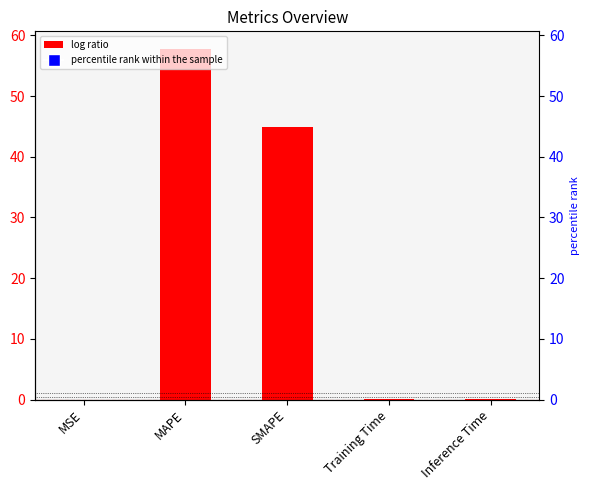

Rank the categories by value from highest to lowest.

MAPE, SMAPE, Inference Time, Training Time, MSE